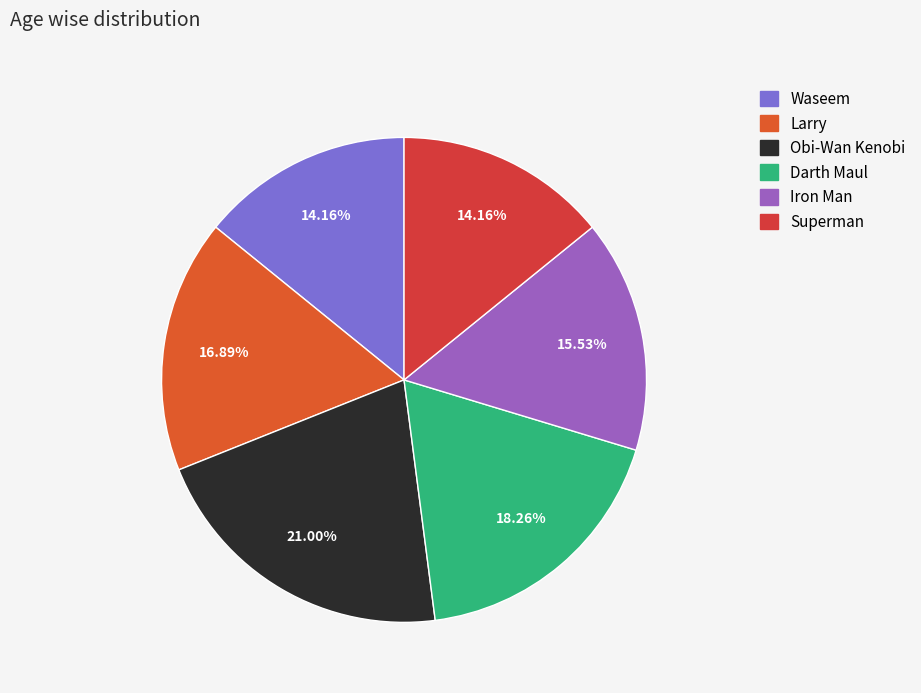

How many slices are in this pie chart?

6